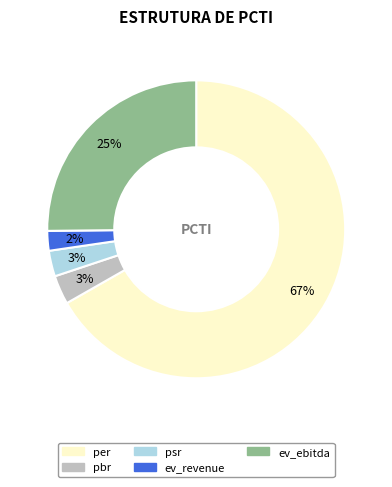

Which slice is the largest?

per